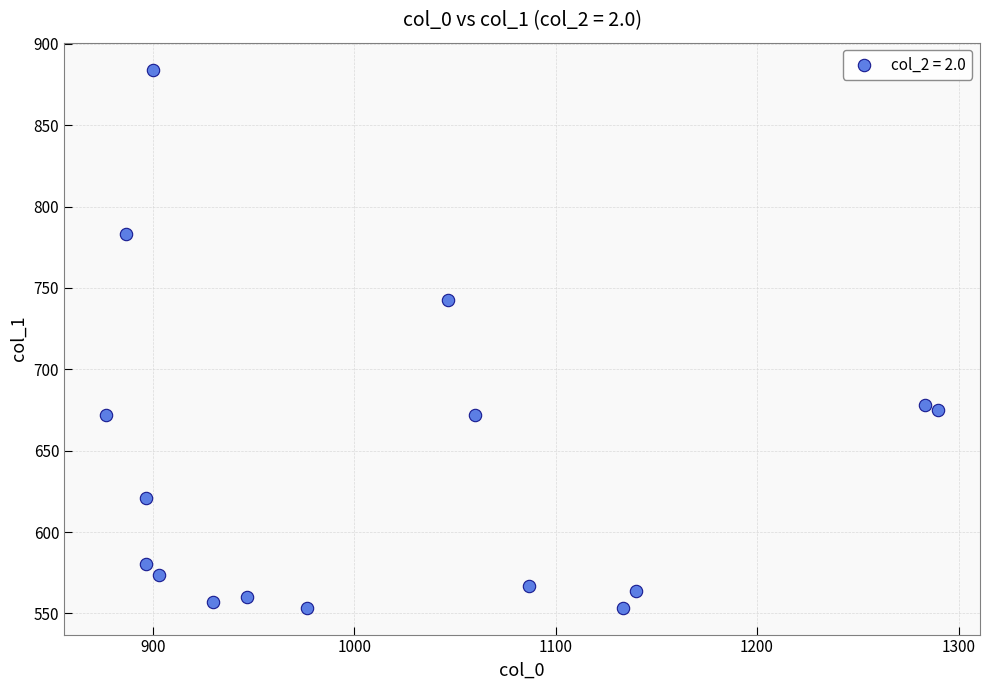

What Y value in the scatter plot is closest to 718?

742.5